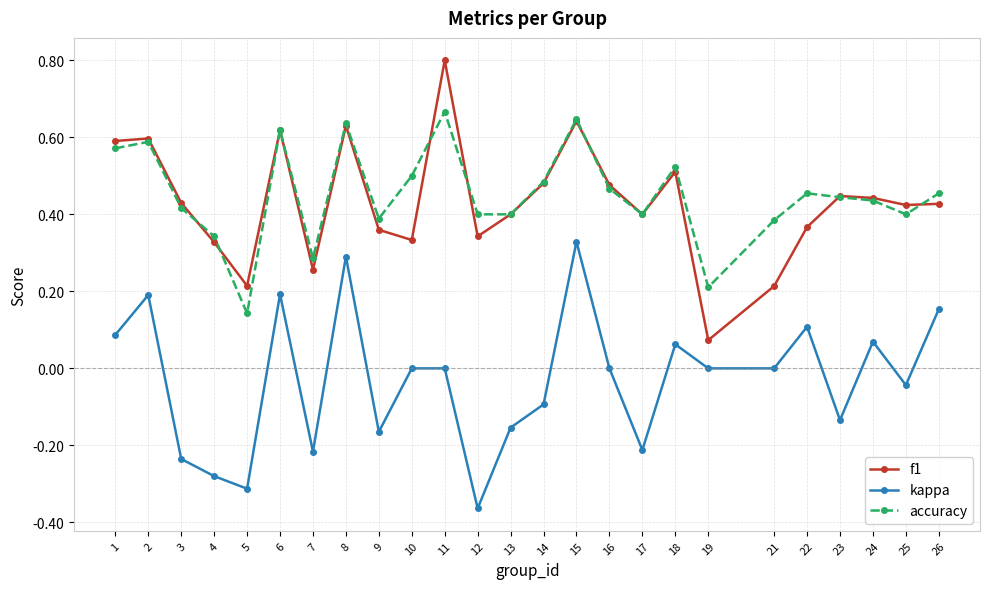

Which category has the highest value across all series?

11